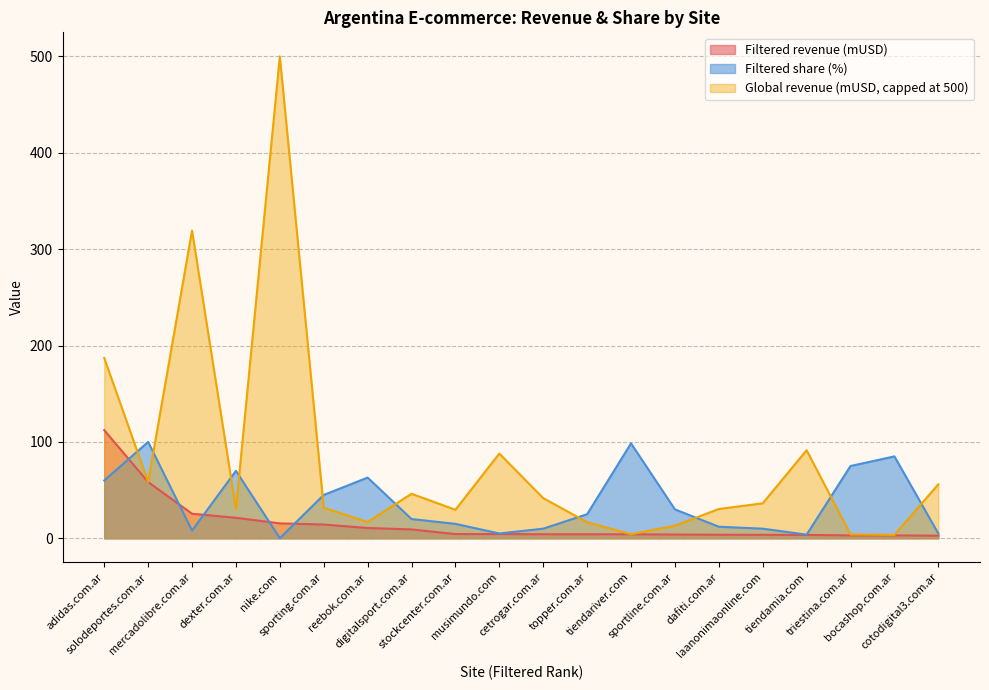

How many times do Filtered revenue (mUSD) and Filtered share (%) cross each other?

5